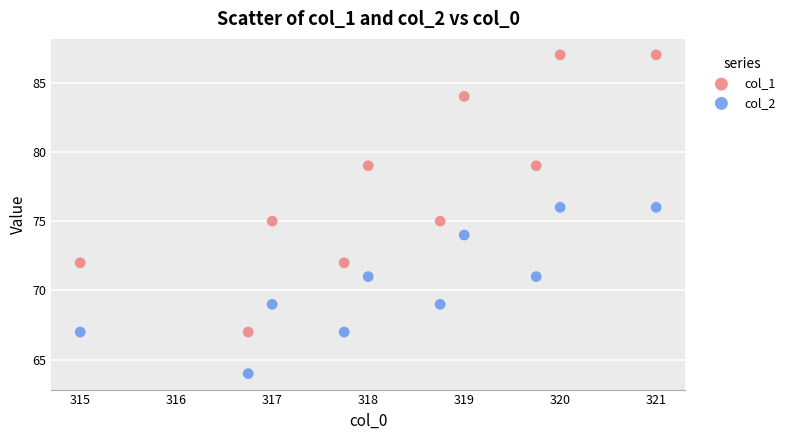

Which series contains the lowest Y value?

col_2